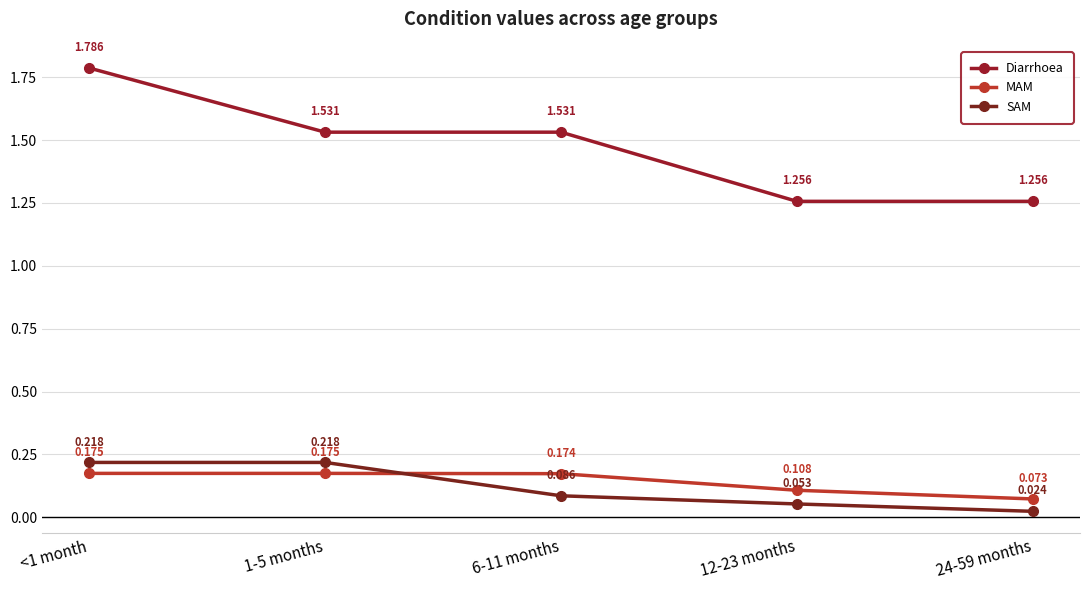

What is the difference between the maximum and minimum values in the SAM series?

0.2